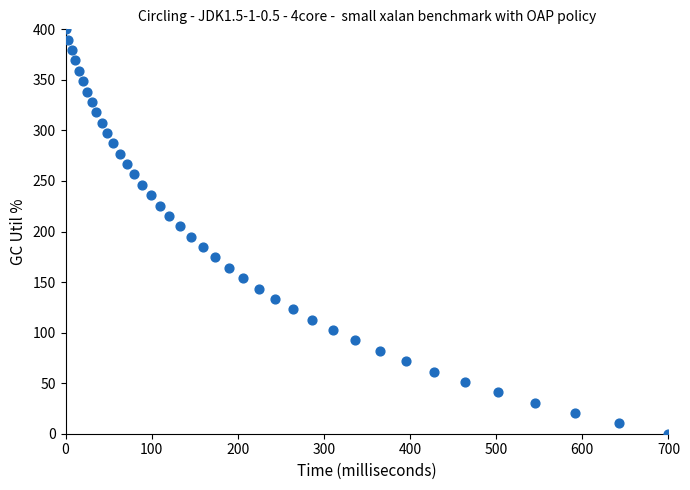

What is the range of X values (max minus min)?

700.0